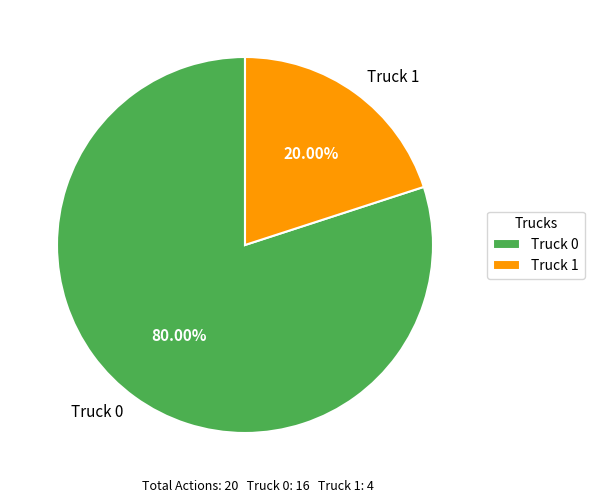

Which has a higher value, Truck 1 or Truck 0?

Truck 0